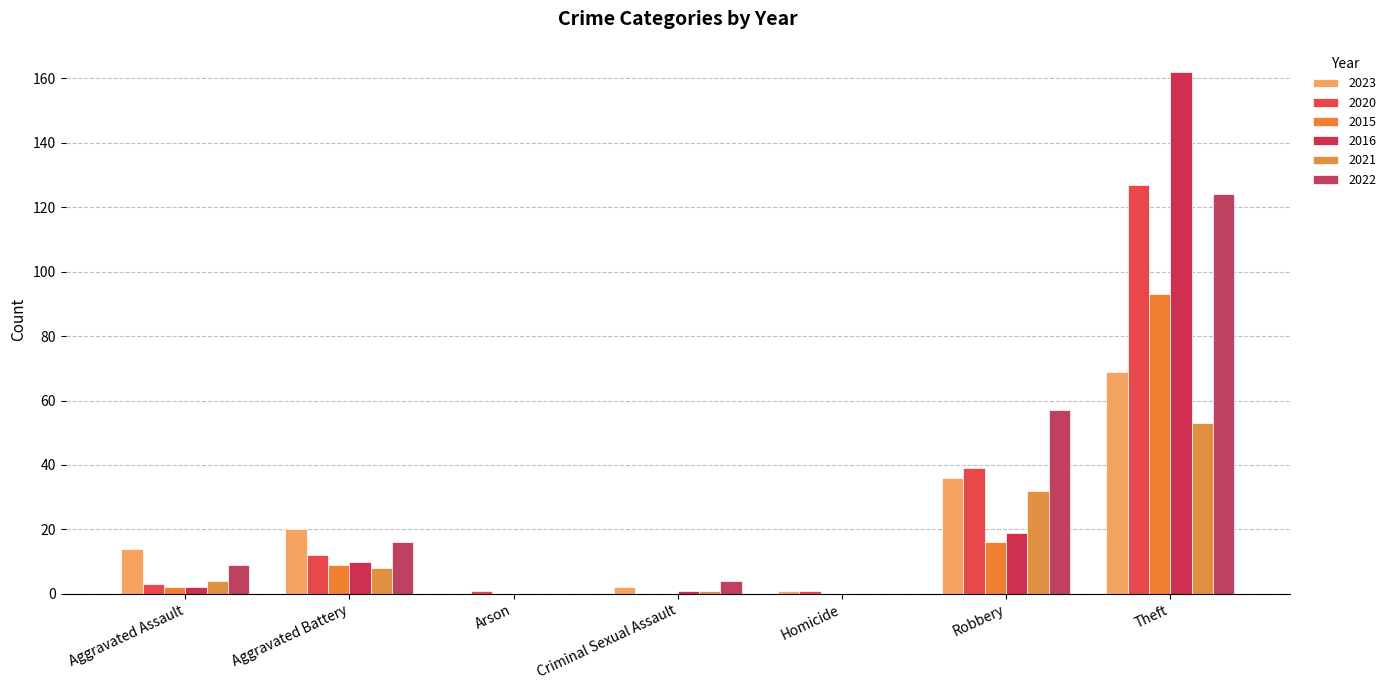

What position from the right is Aggravated Assault?

7